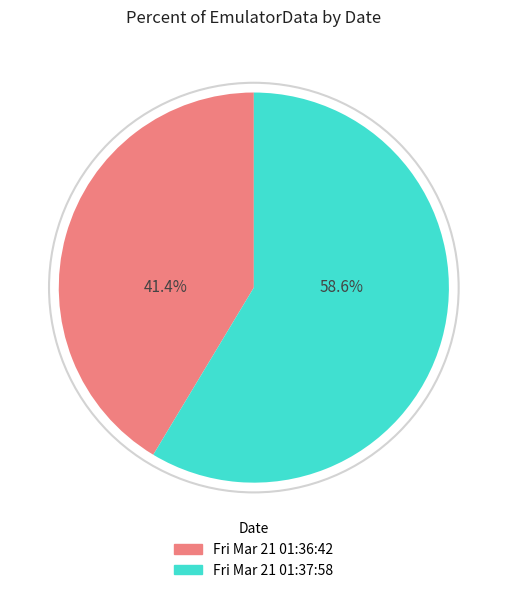

To the nearest percent, what is the average slice percentage?

50%